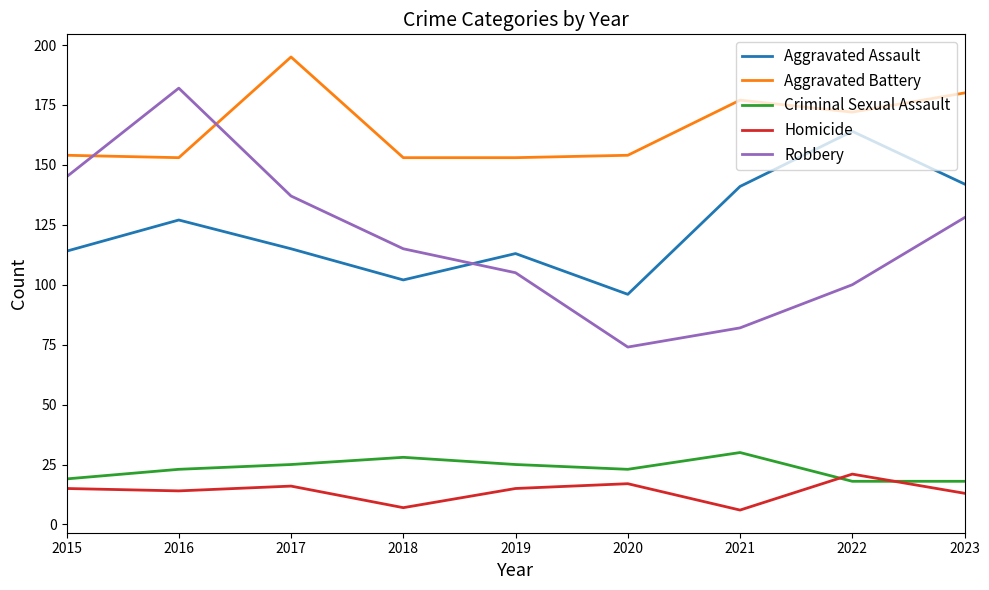

What is the maximum value shown in the chart?

195